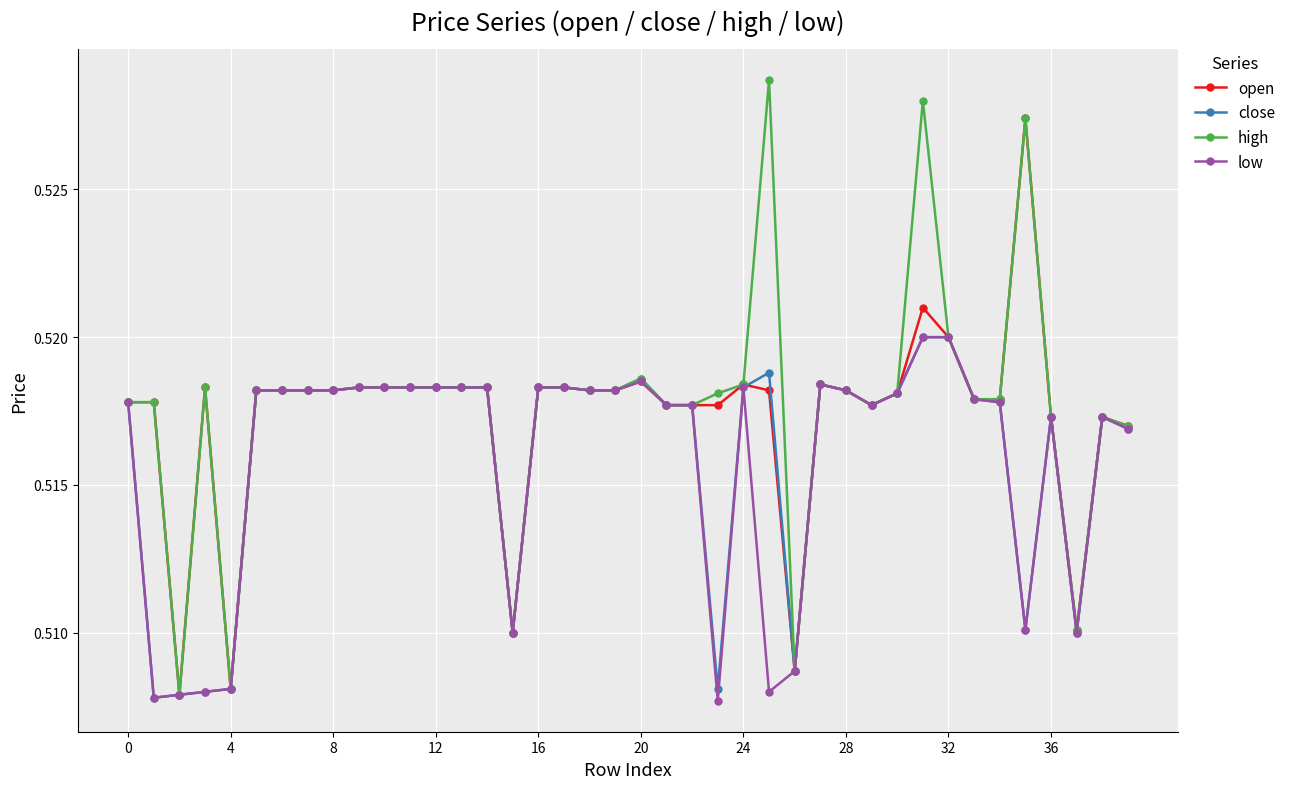

True or false: close and open cross at least once.

True